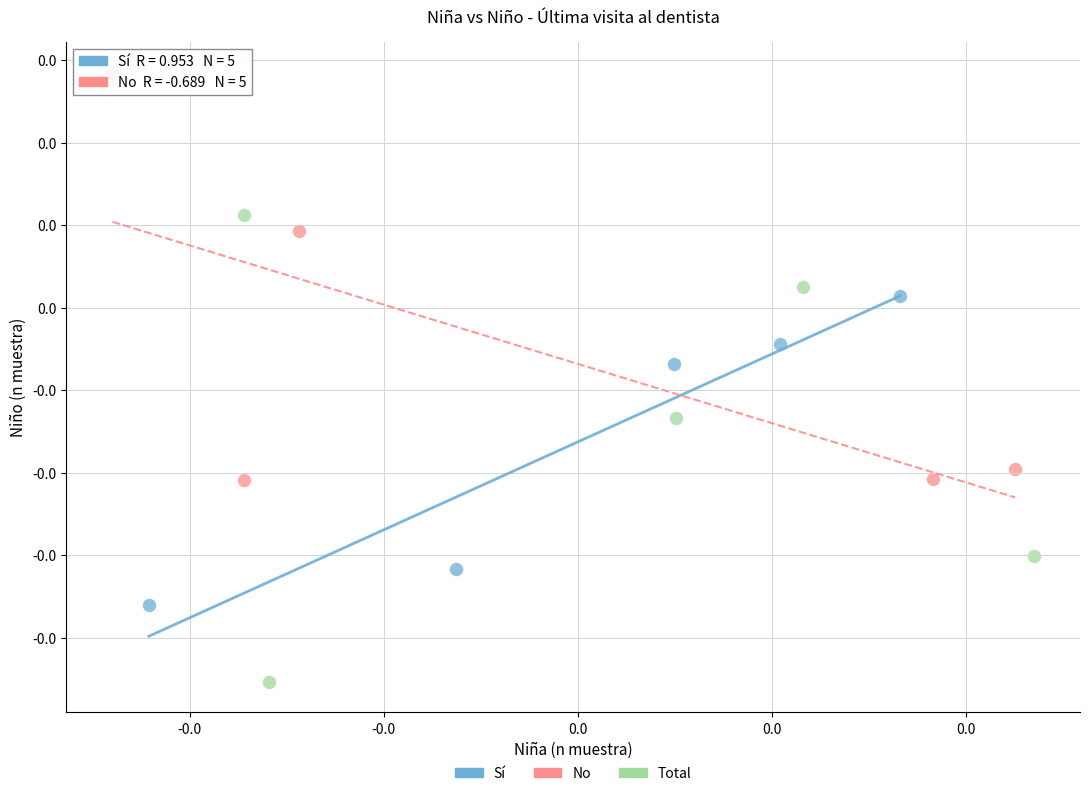

What are all the series names shown in the legend?

Sí, No, Total